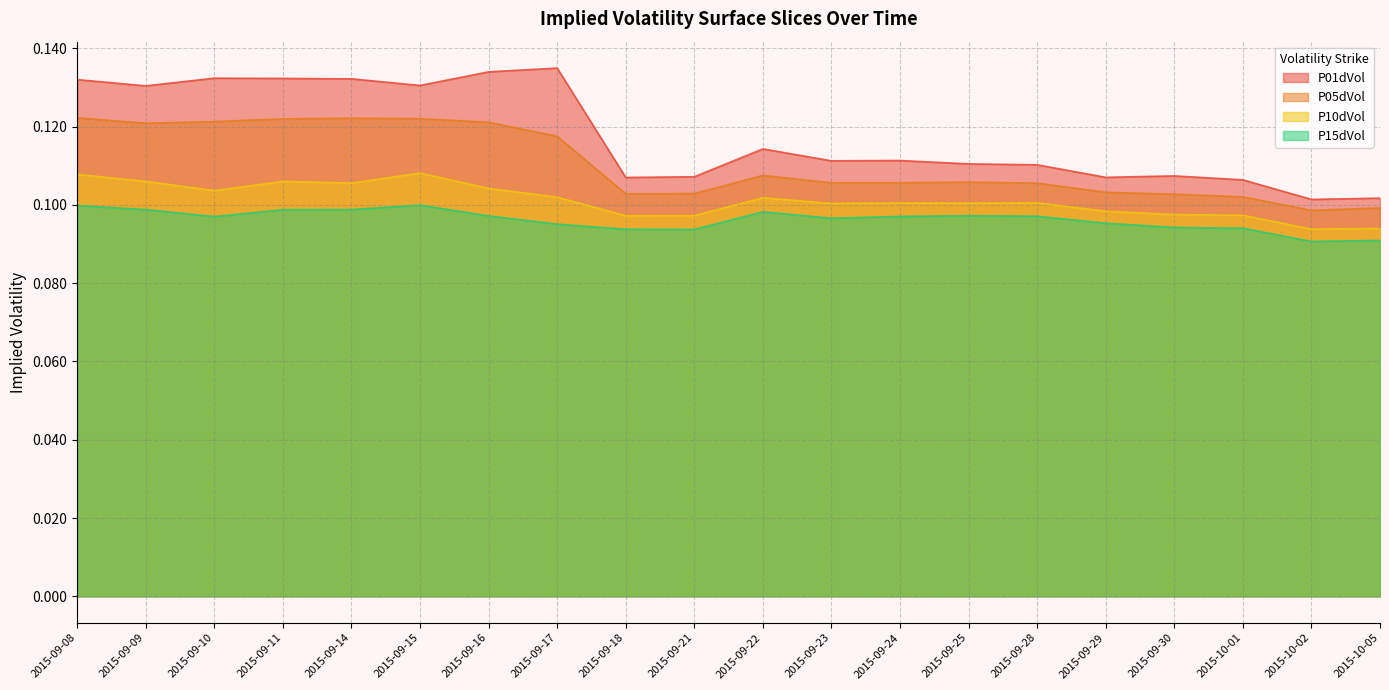

What is the label of the 15th point from the right?

2015-09-15